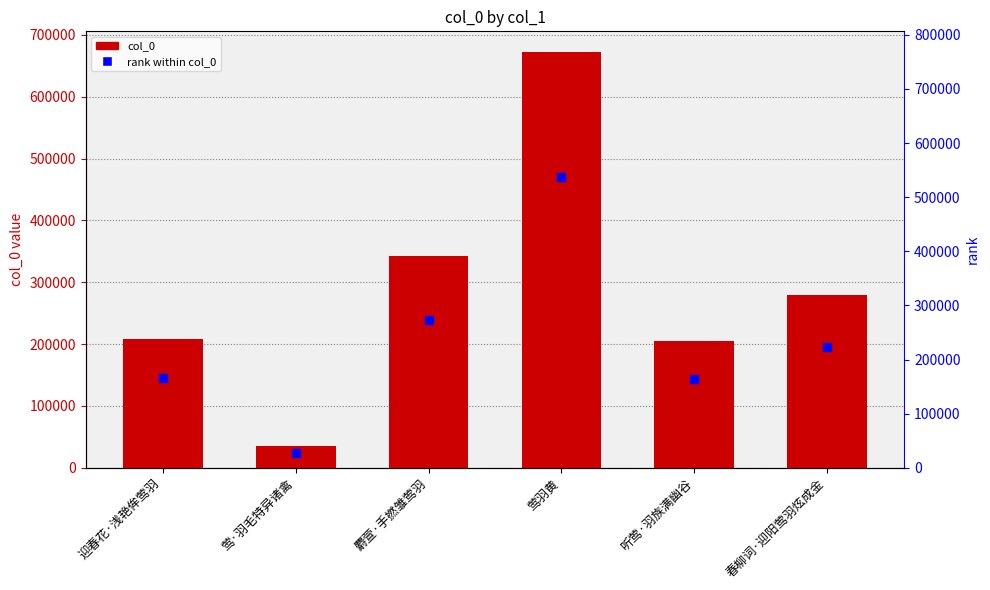

Which series reaches the minimum Y coordinate?

rank within col_0